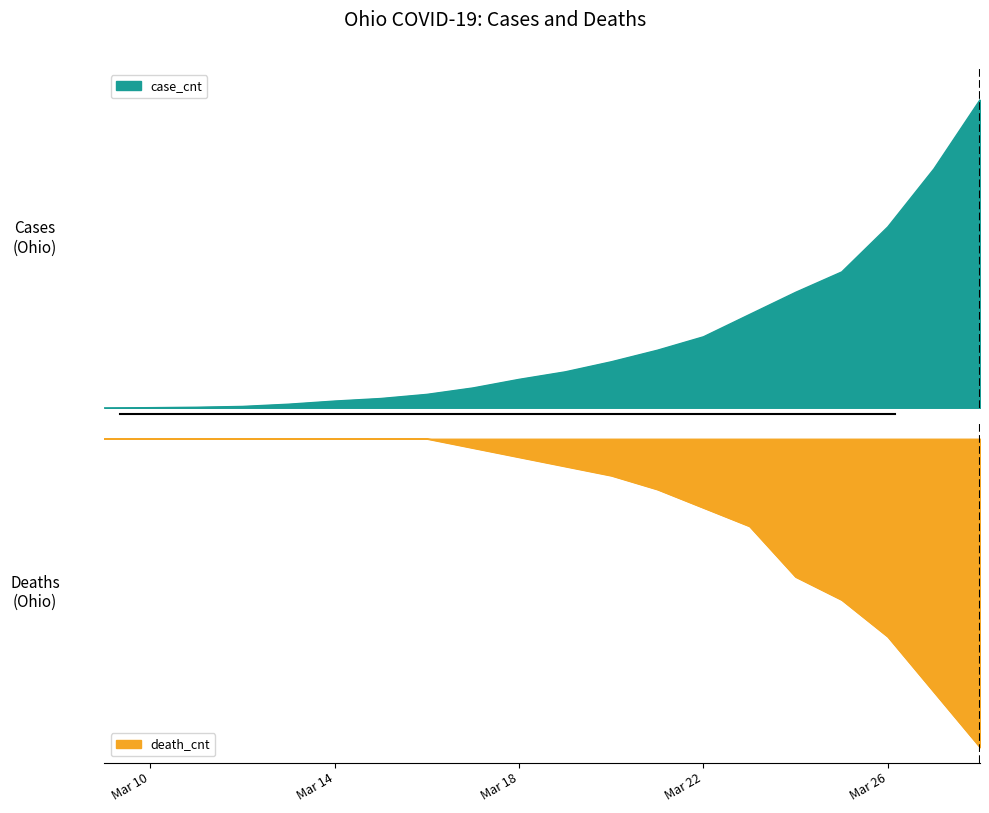

Does the chart have visible grid lines?

No